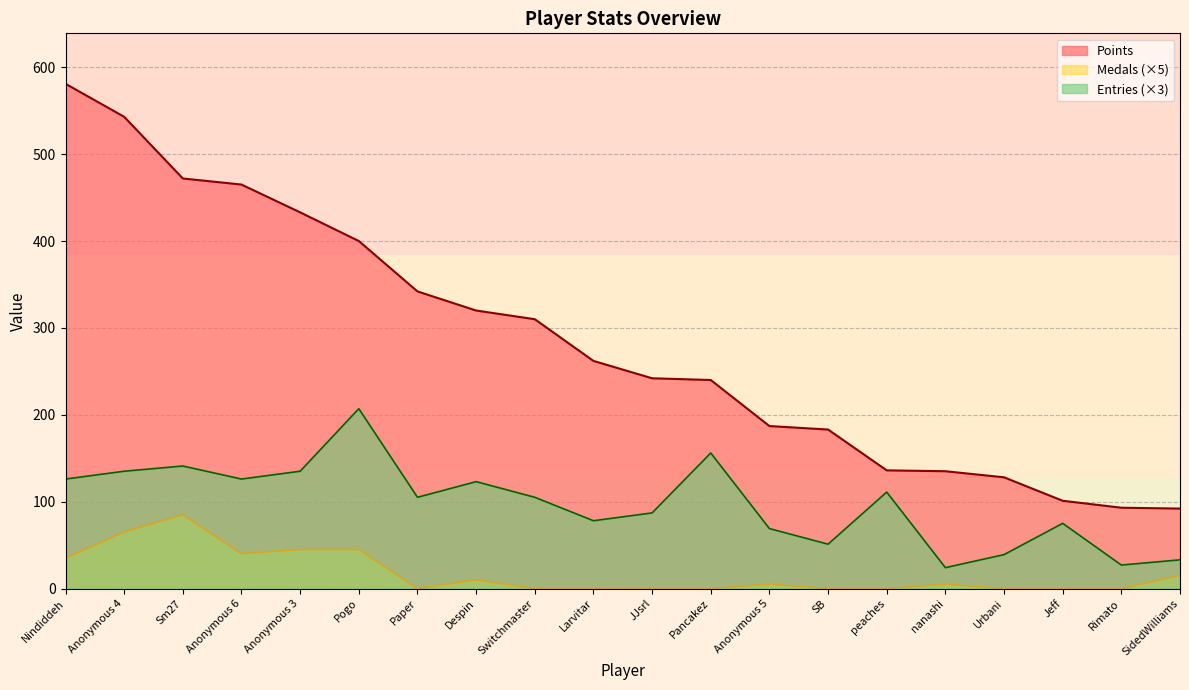

What is the difference between the maximum and minimum values in the Points series?

489